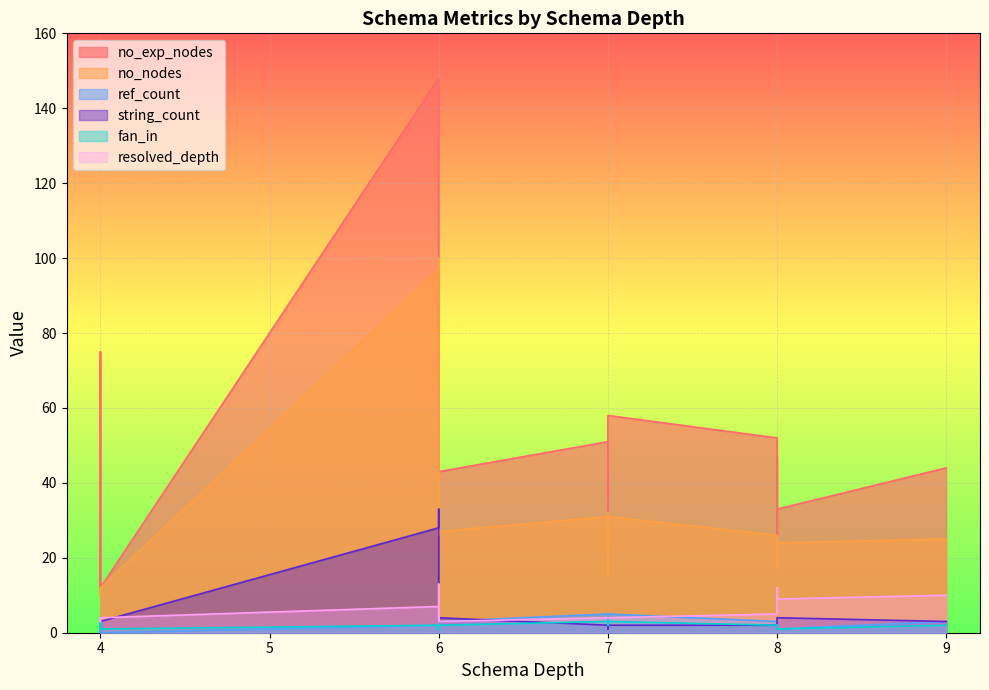

List the series in order of their peak value, lowest first.

fan_in, ref_count, resolved_depth, string_count, no_nodes, no_exp_nodes